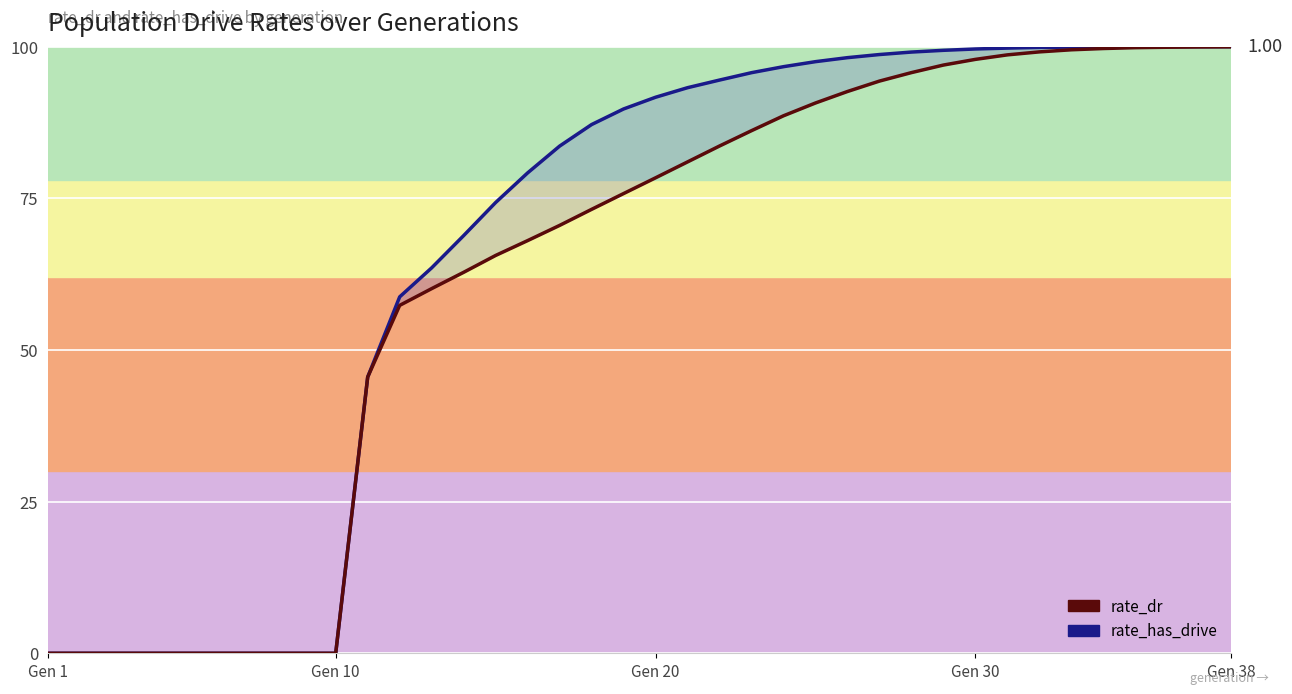

True or false: rate_has_drive and rate_dr intersect in this chart.

False